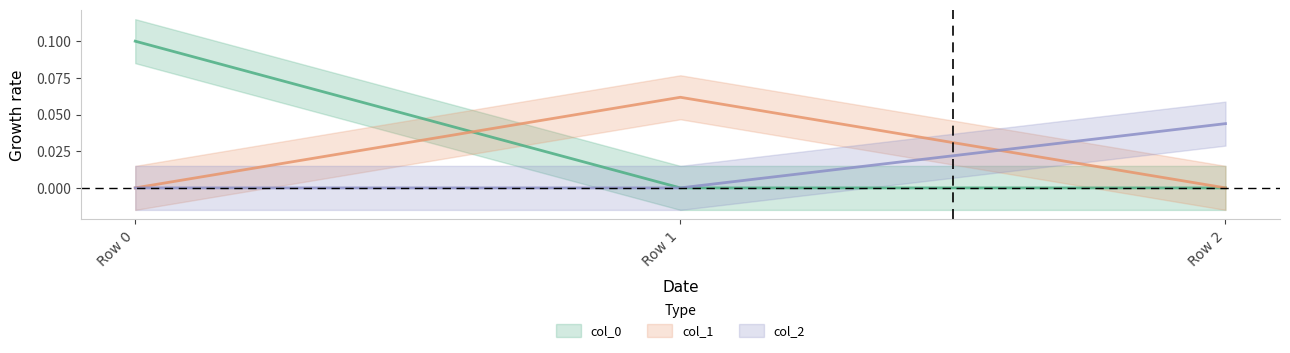

Which category has the lowest value in the col_2 series?

Row 0